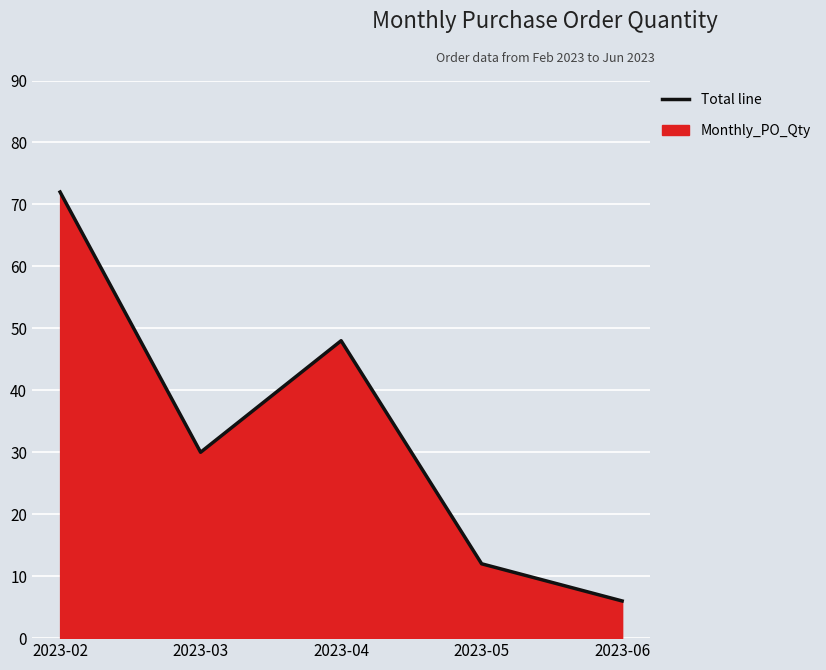

What is the change in value from 2023-05 to 2023-06?

-6